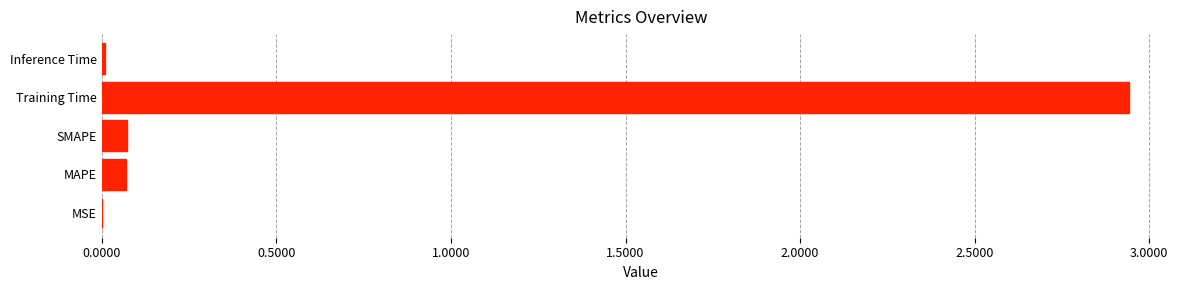

At which category does the chart reach its peak across all series?

Training Time